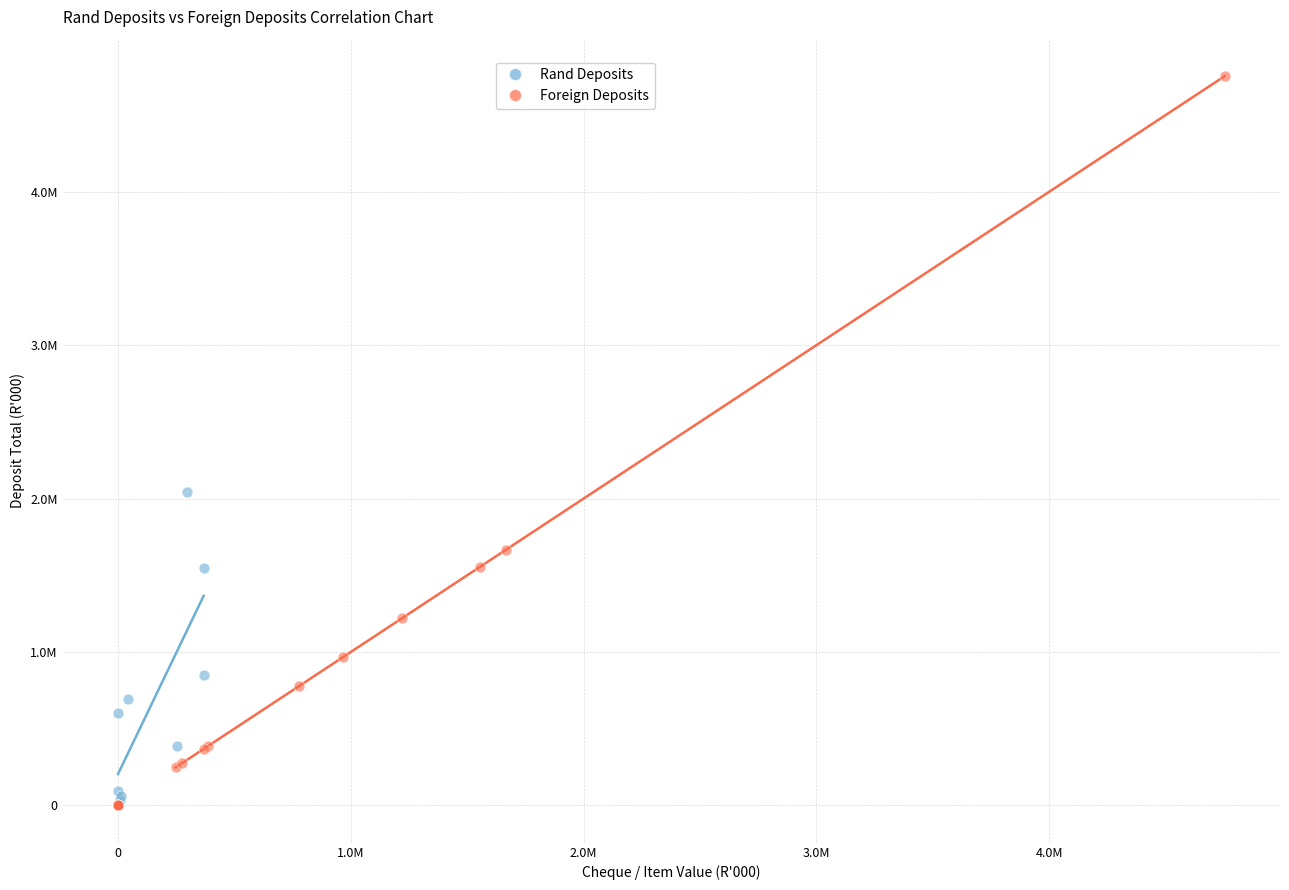

What are all the series names shown in the legend?

Rand Deposits, Foreign Deposits